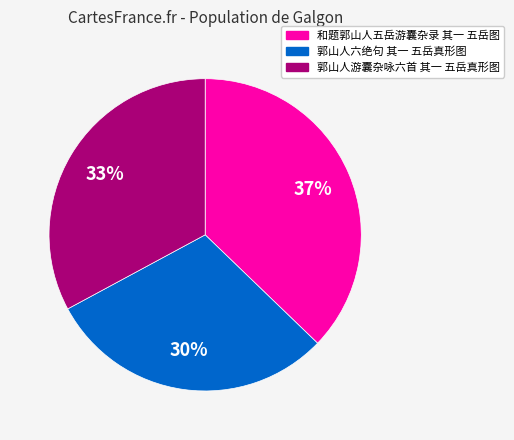

To the nearest percent, what is the difference between the largest and smallest slice percentages?

7%